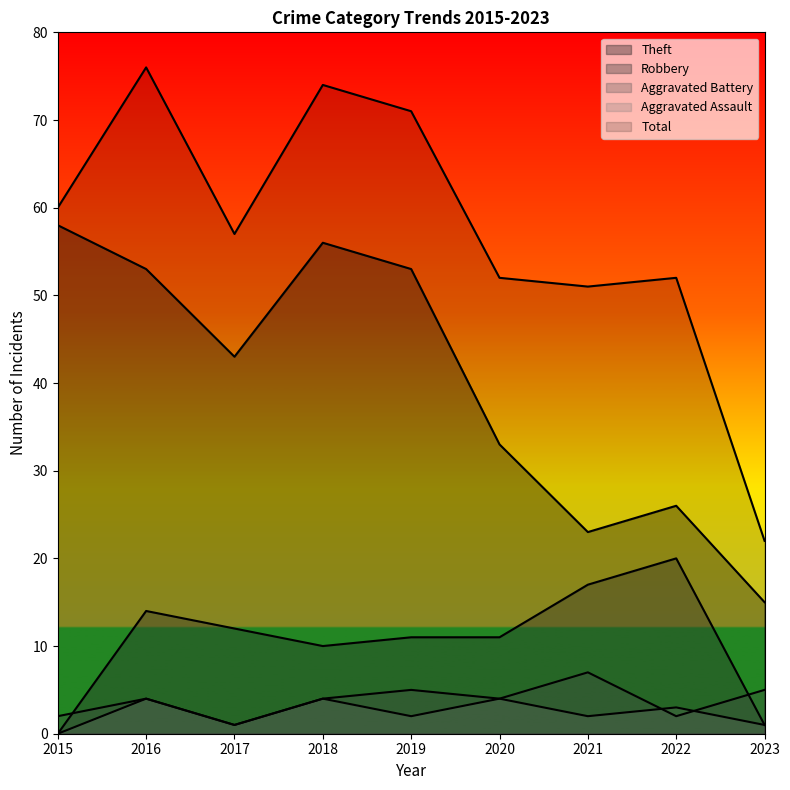

Which series has the largest total across all categories?

Total